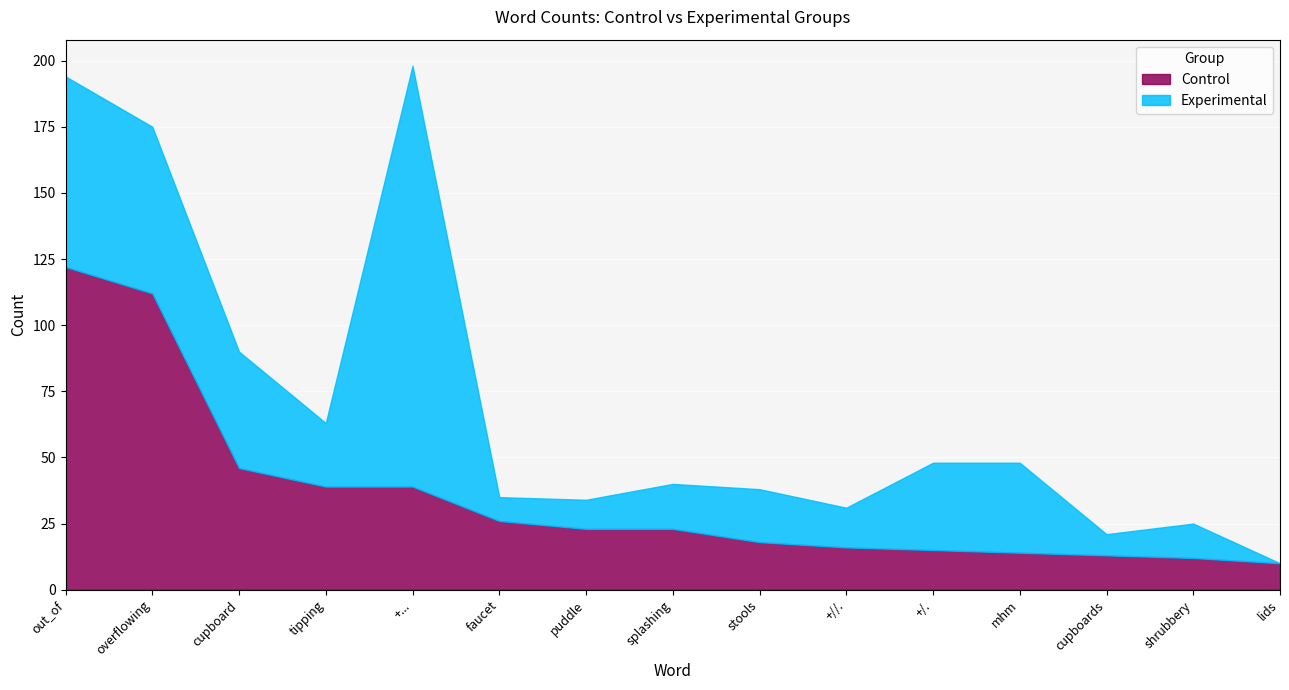

What is the total value across all series at stools?

38